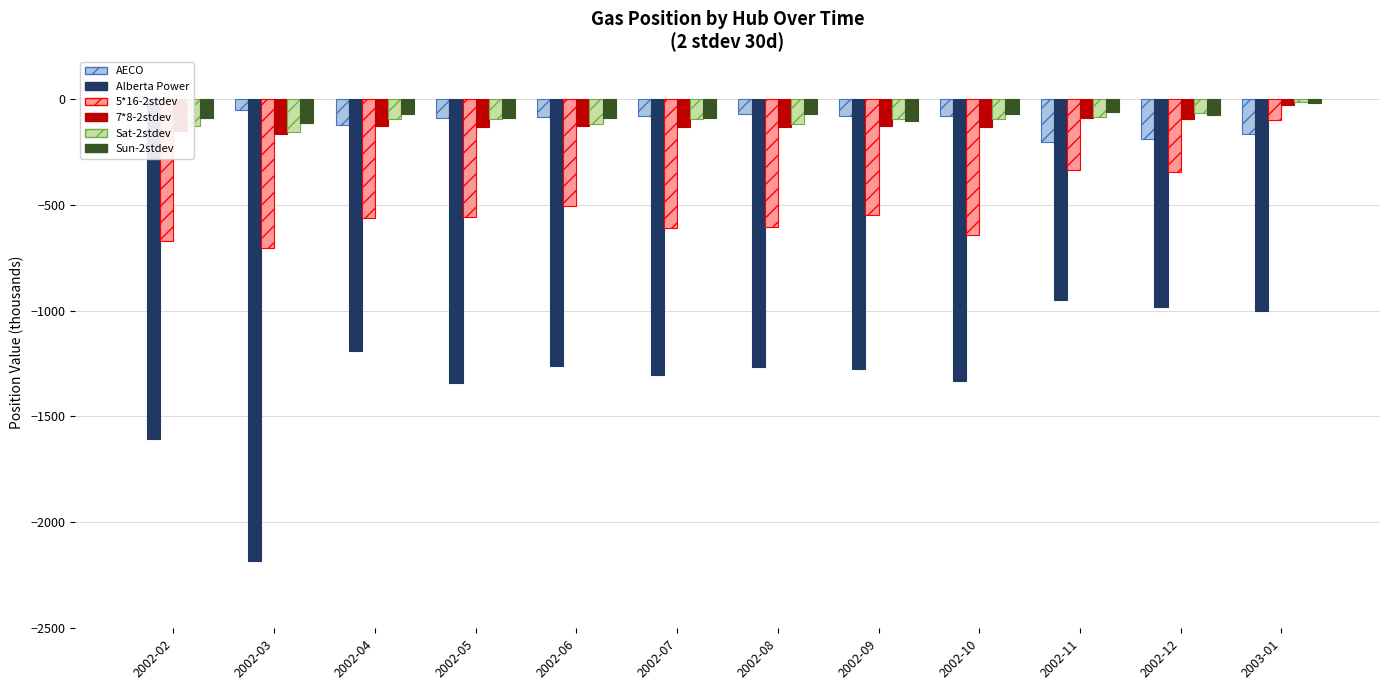

What is the difference between the Sat-2stdev values at 2002-08 and 2002-03?

39.5